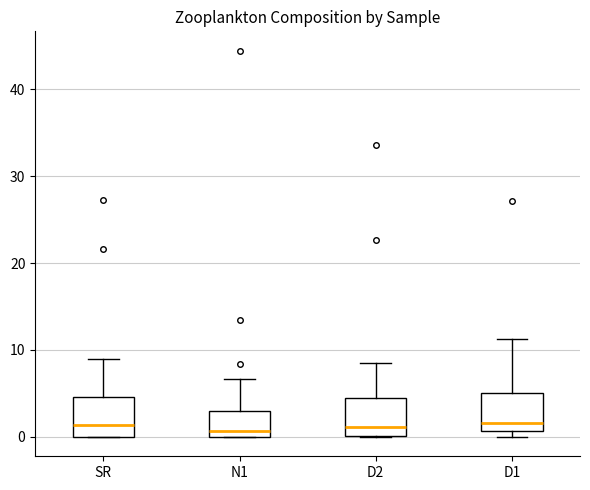

Where does the median line of the box for N1 sit on the y-axis? The values are not printed on the chart, so give them approximately, as read against the axis.

1